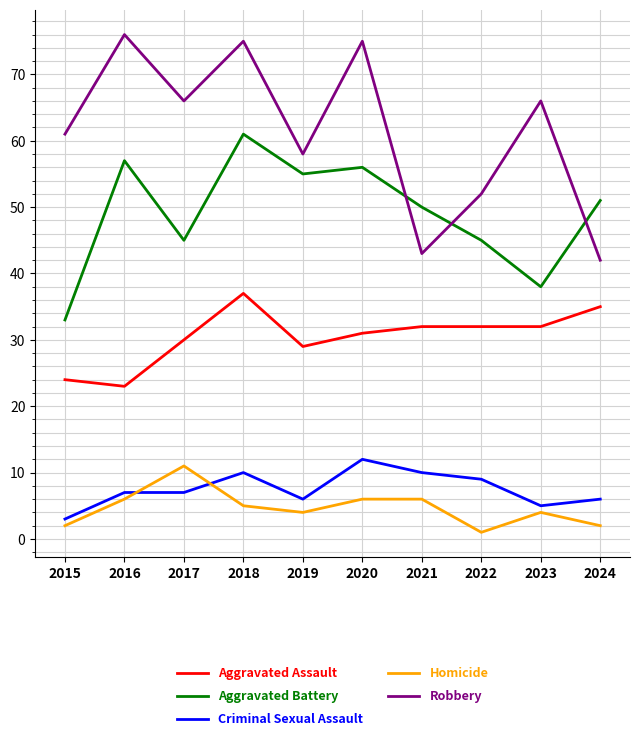

What value does the Criminal Sexual Assault series have at 2016?

7